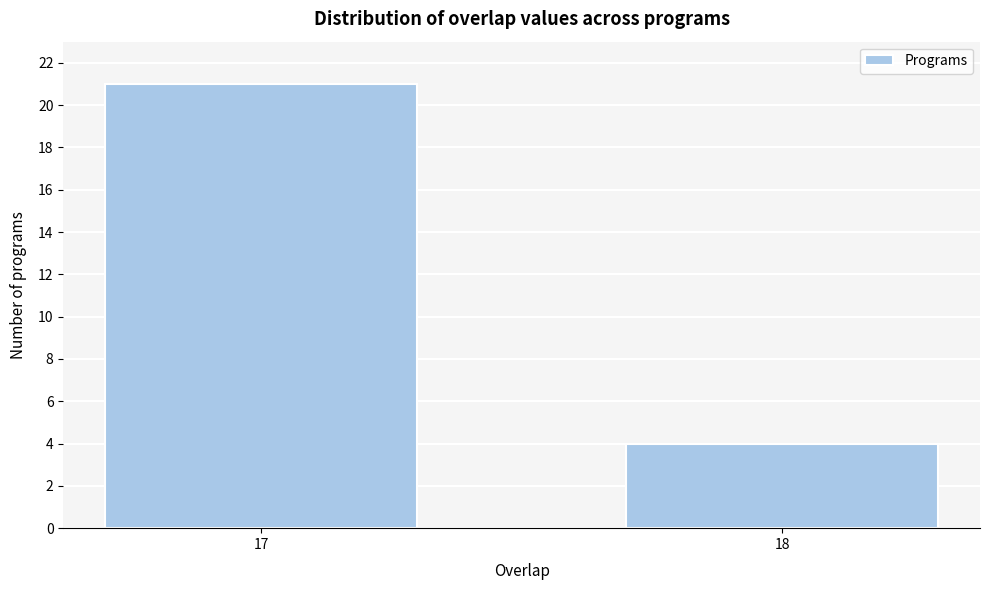

Reading left to right, list all the values displayed in this chart.

21	4